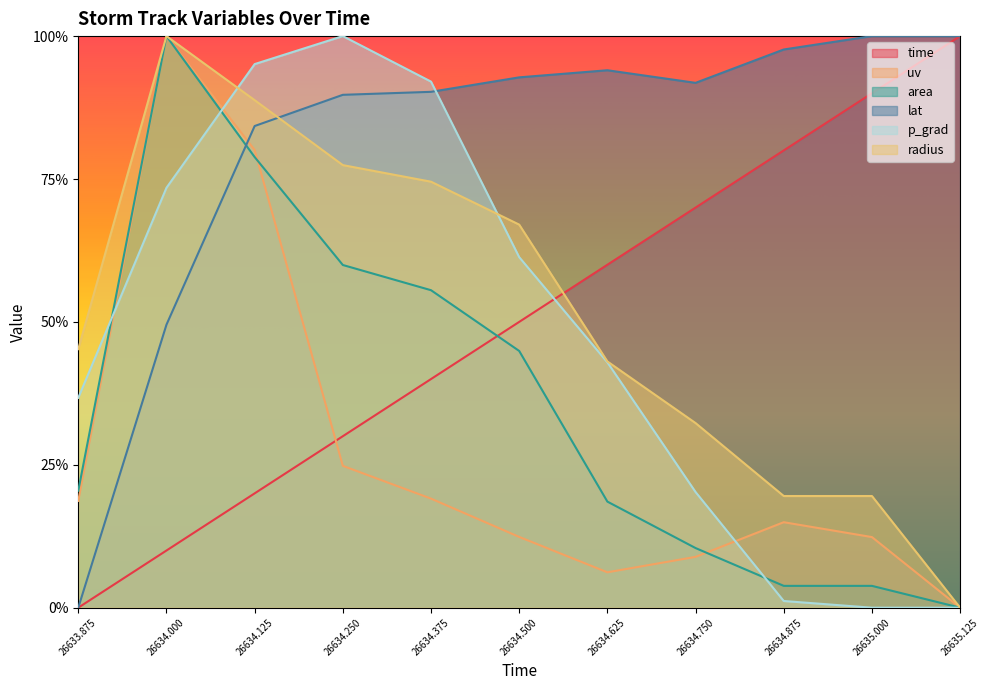

What is the difference between the maximum and minimum values in the uv series?

1.0